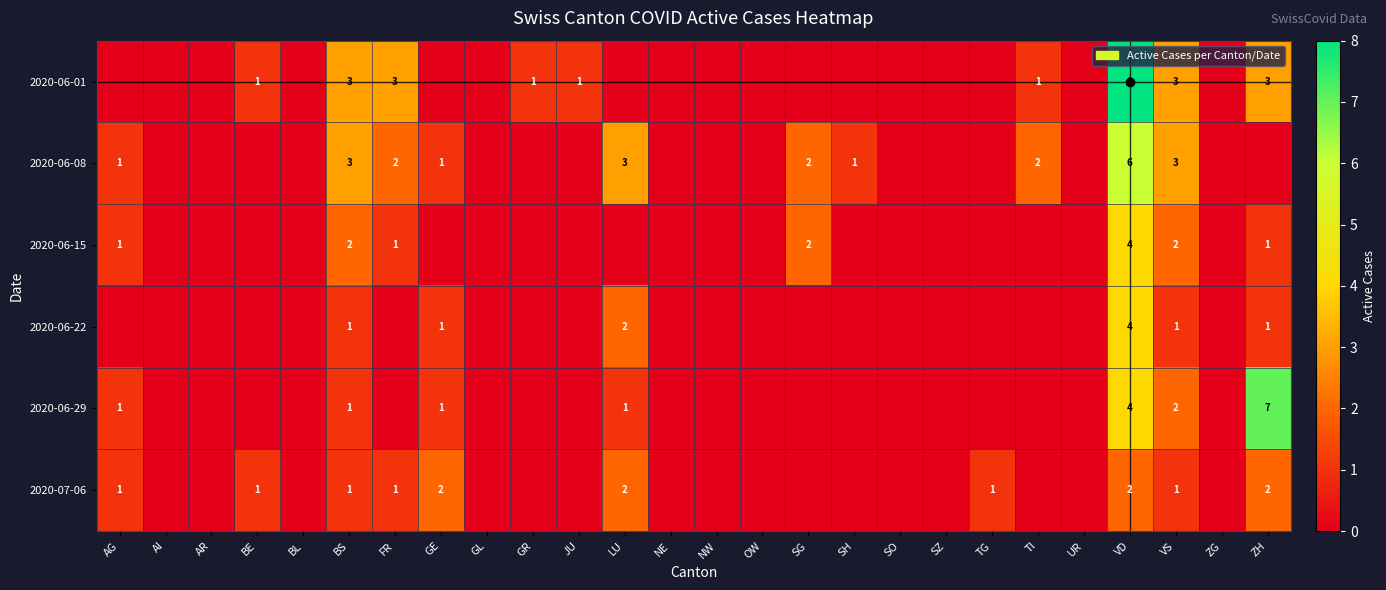

True or false: 2020-06-22 has a value of 2 at ZH.

False